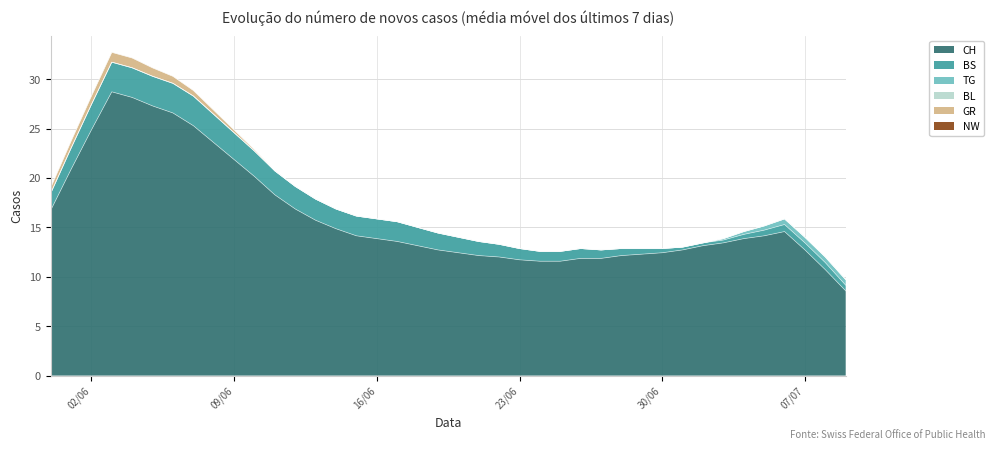

Rank the series at 30 from highest to lowest value.

CH, BS, TG, BL, GR, NW